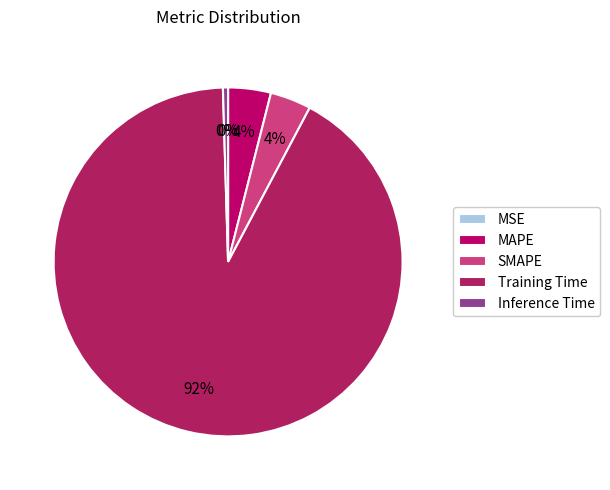

To the nearest percent, what is the combined percentage of SMAPE and MSE?

4%